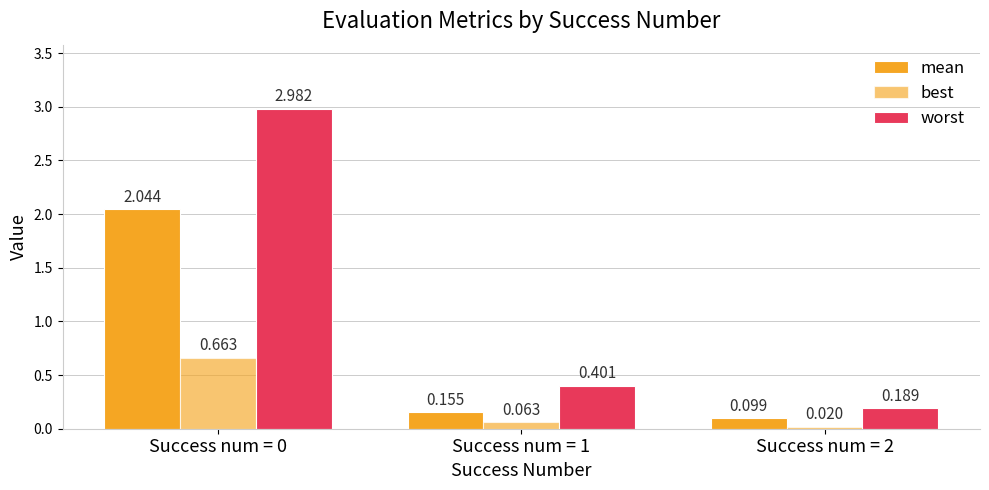

Is the value of mean at Success num = 2 greater than the value of best at Success num = 2?

Yes